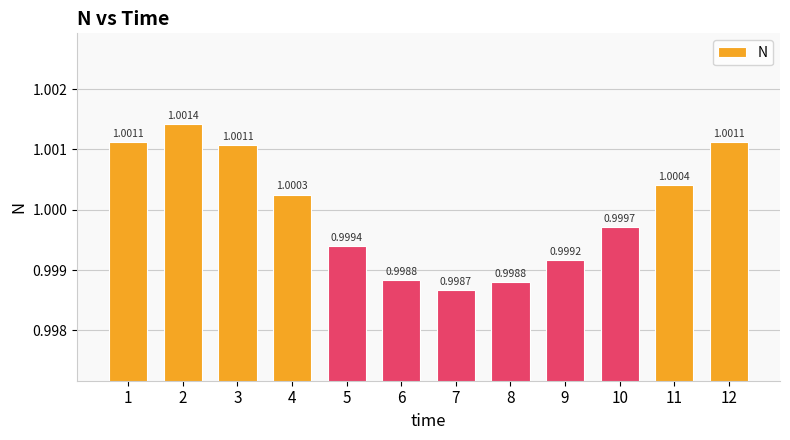

Does the chart contain stacked bars?

No